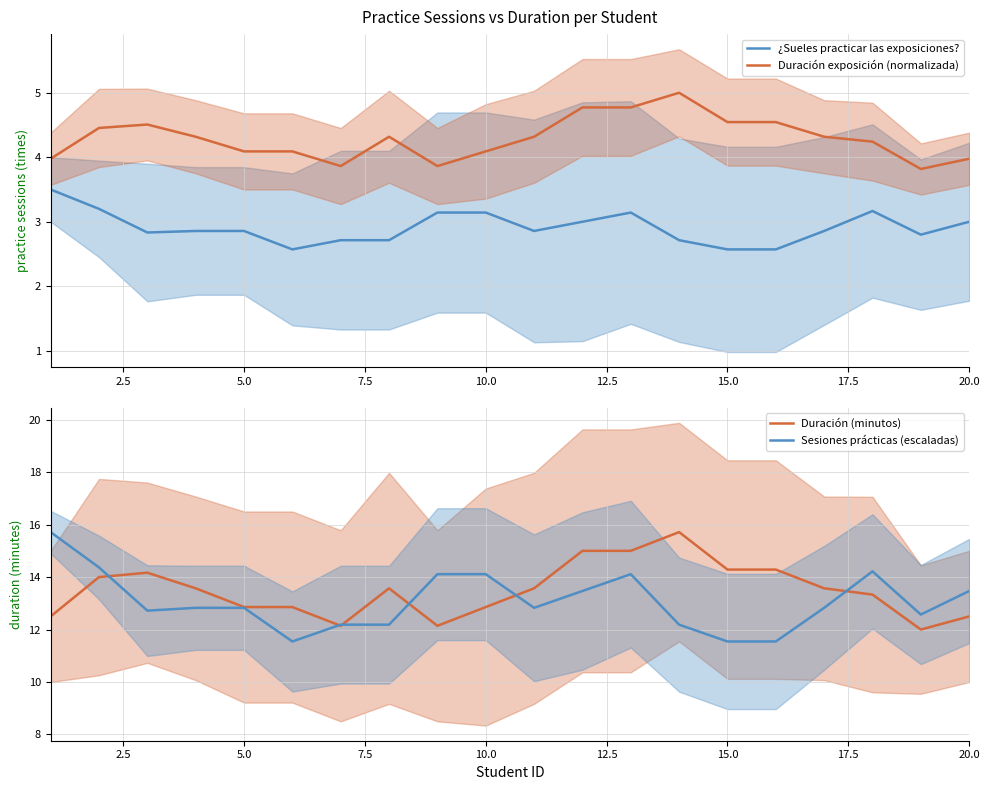

True or false: Duración (minutos) and ¿Sueles practicar las exposiciones? cross at least once.

False